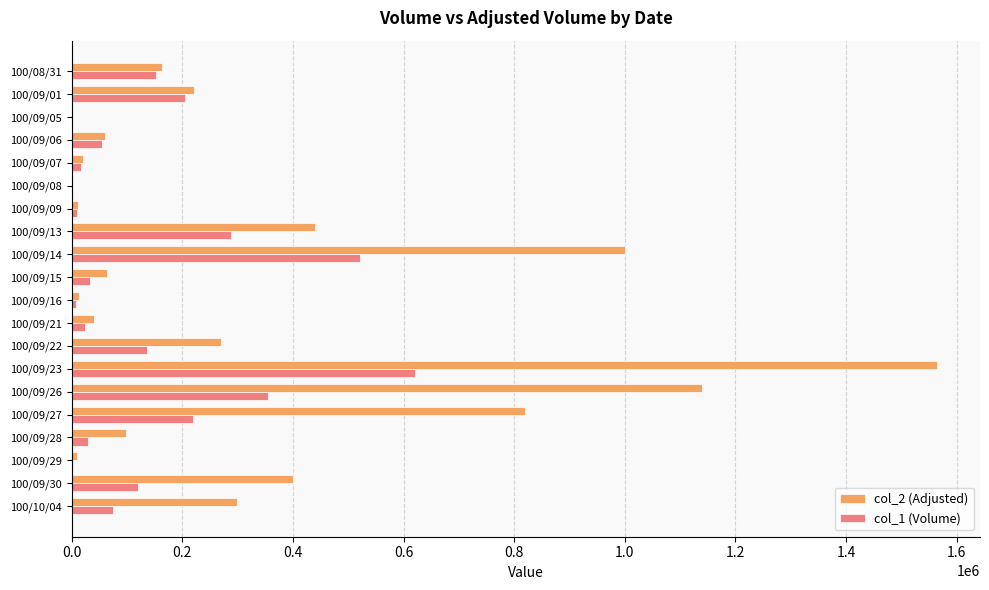

The value of col_2 (Adjusted) at 100/08/31 is 76106. True or false?

False